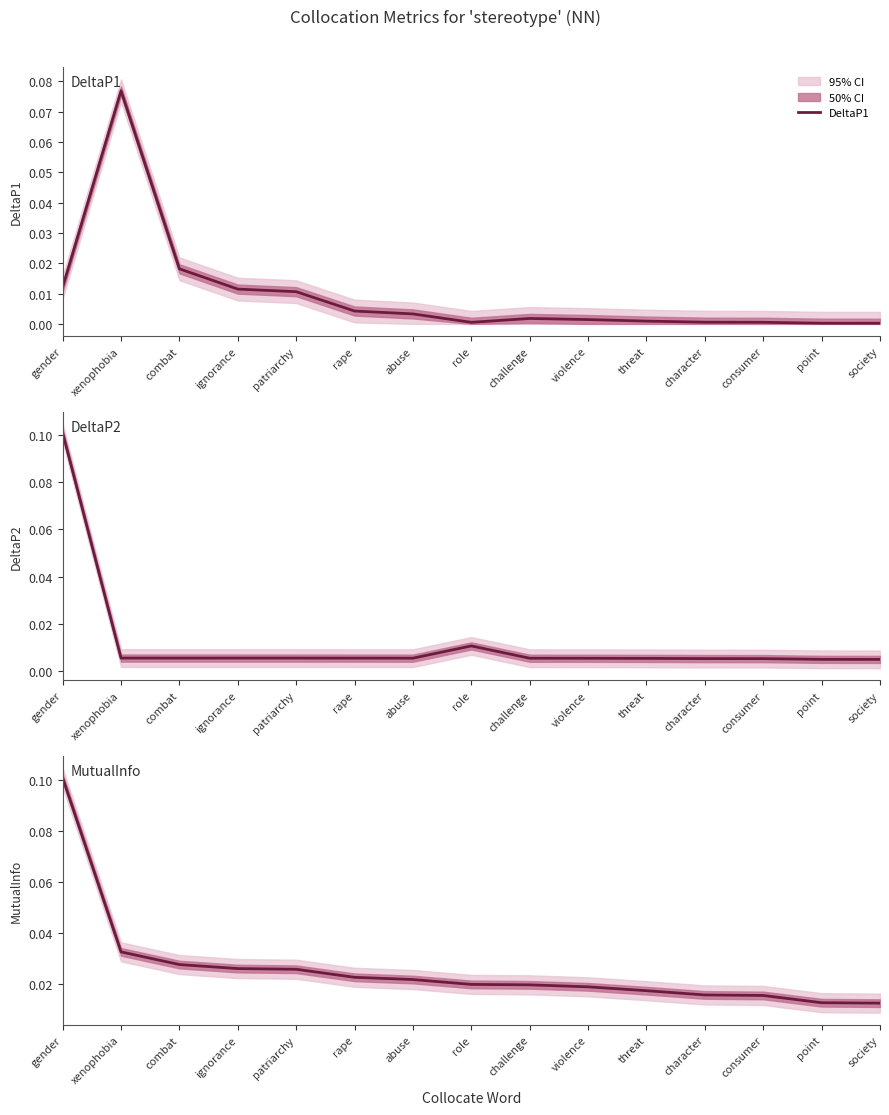

True or false: DeltaP1 has more than 0 points higher than both neighbors.

True